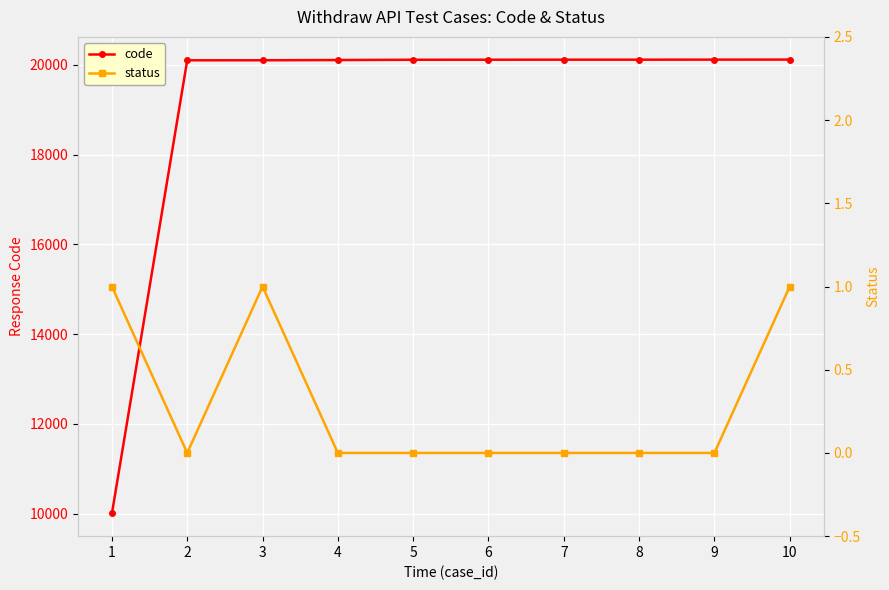

True or false: status and code cross at least once.

False